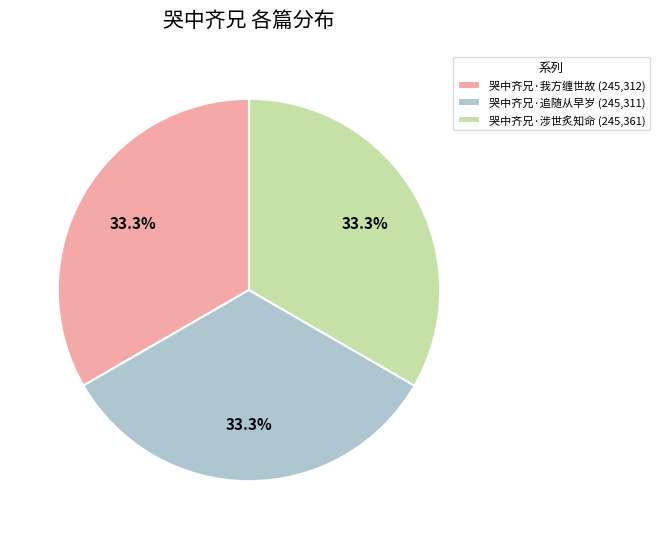

Does 哭中齐兄·我方缠世故 account for over 50% of the chart?

No